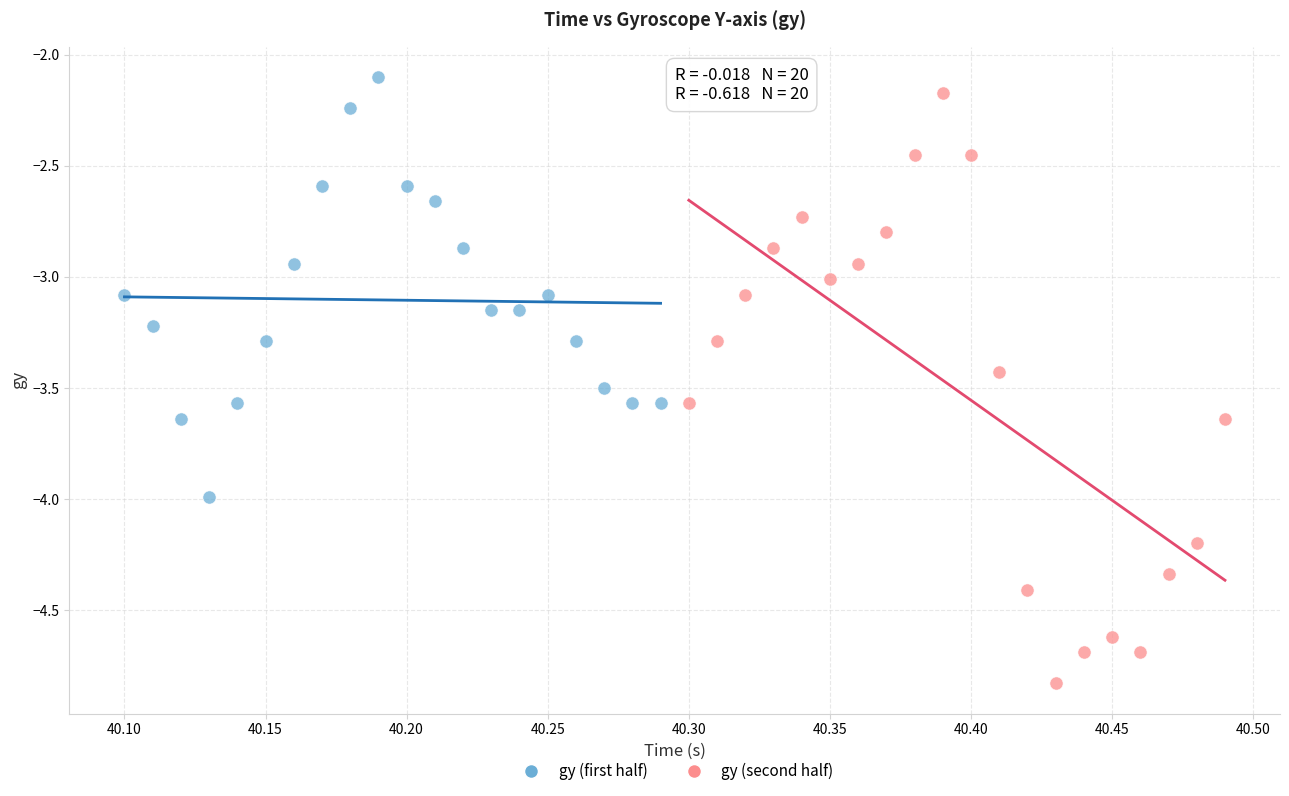

Which series contains the highest Y value?

gy (first half)